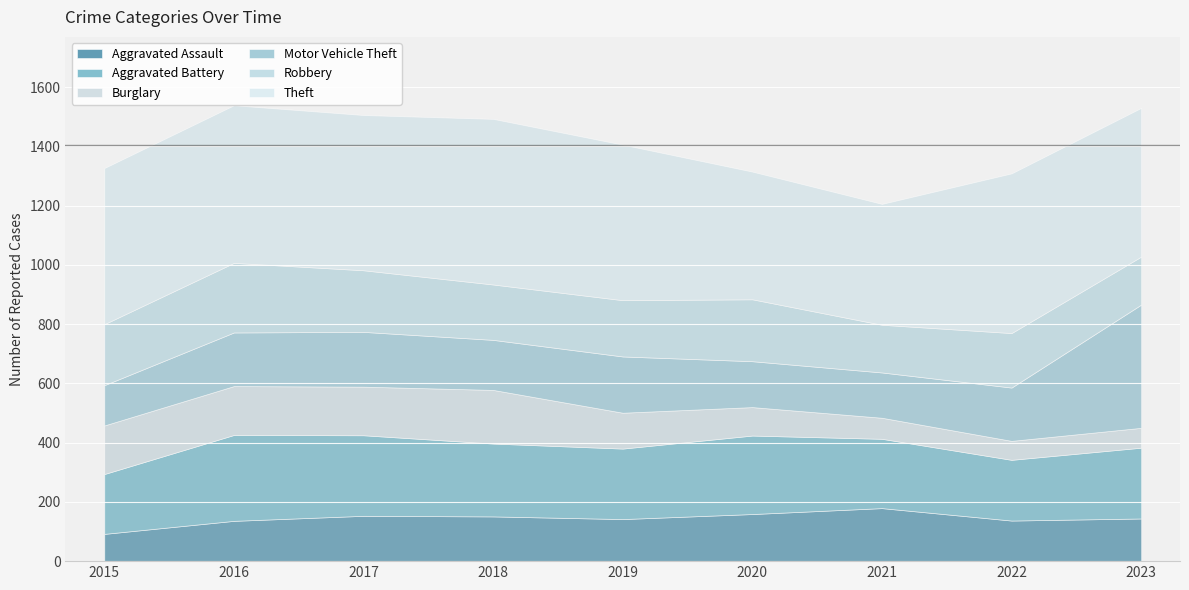

How many lines are shown in the chart?

6